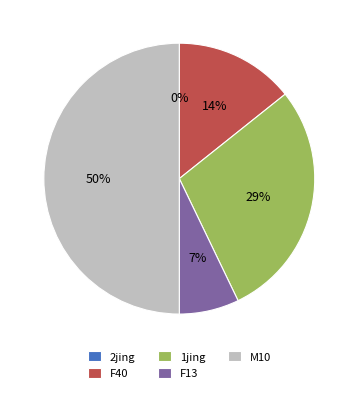

Count the number of slices in the pie.

5